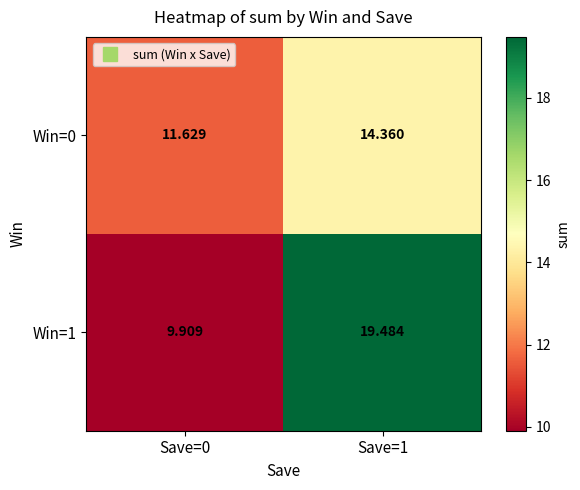

What is the difference between the highest and lowest values at Save=1?

5.1